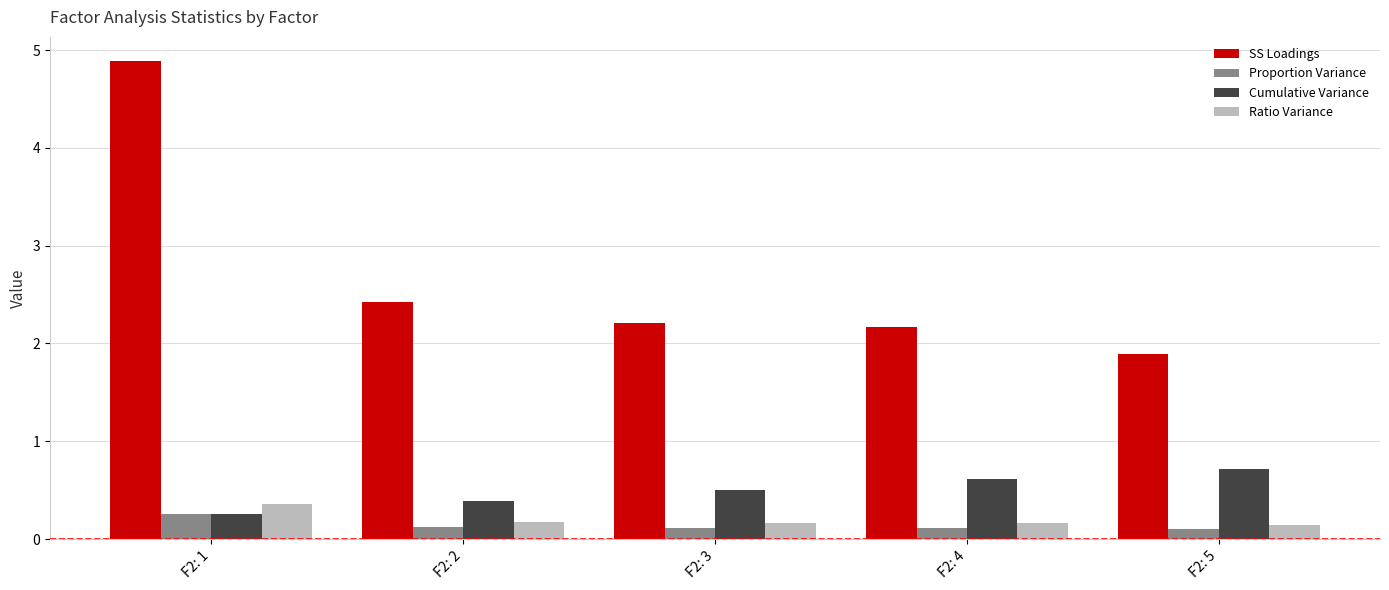

How many data points does each series have?

5